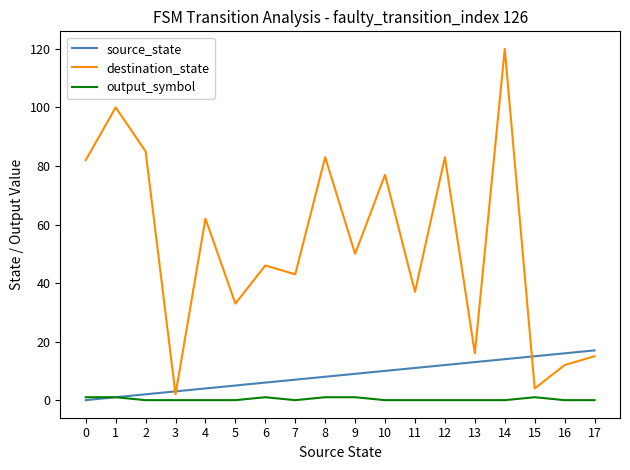

Reading left to right, list all the values displayed in this chart.

source_state: 0	1	2	3	4	5	6	7	8	9	10	11	12	13	14	15	16	17
destination_state: 82	100	85	2	62	33	46	43	83	50	77	37	83	16	120	4	12	15
output_symbol: 1	1	0	0	0	0	1	0	1	1	0	0	0	0	0	1	0	0